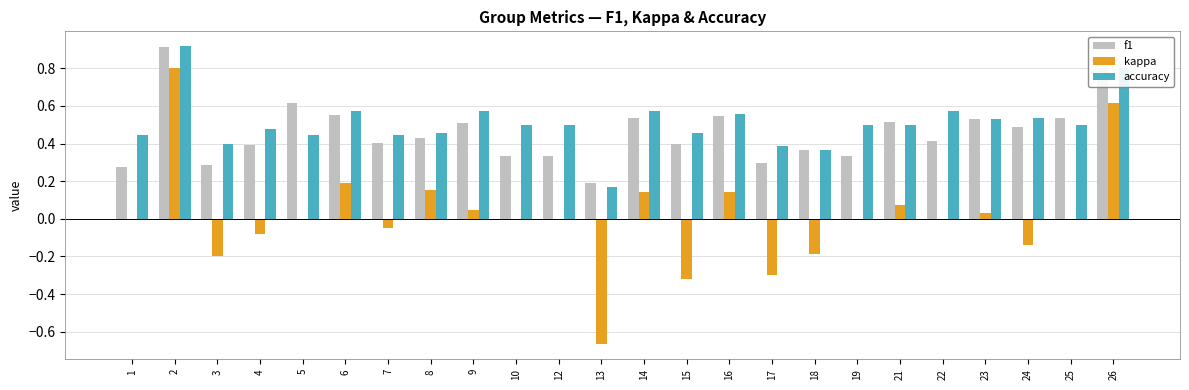

What is the highest value of the f1 series?

0.9